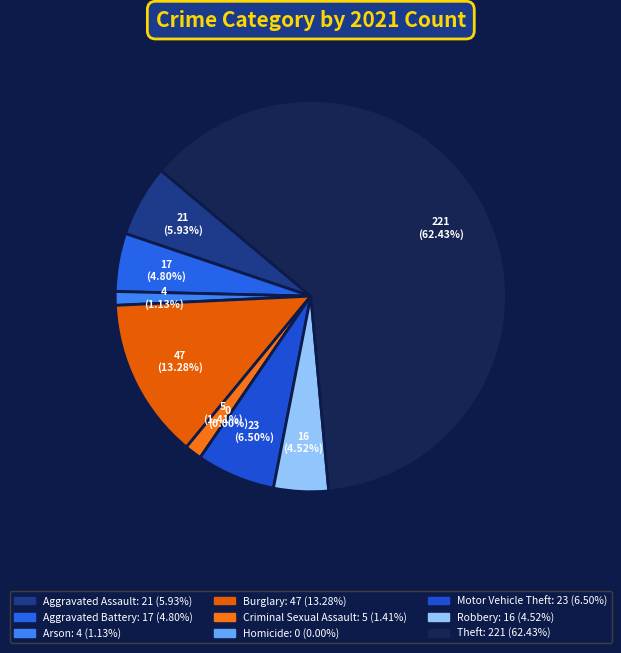

What percentage is the Arson slice, to the nearest percent?

1%